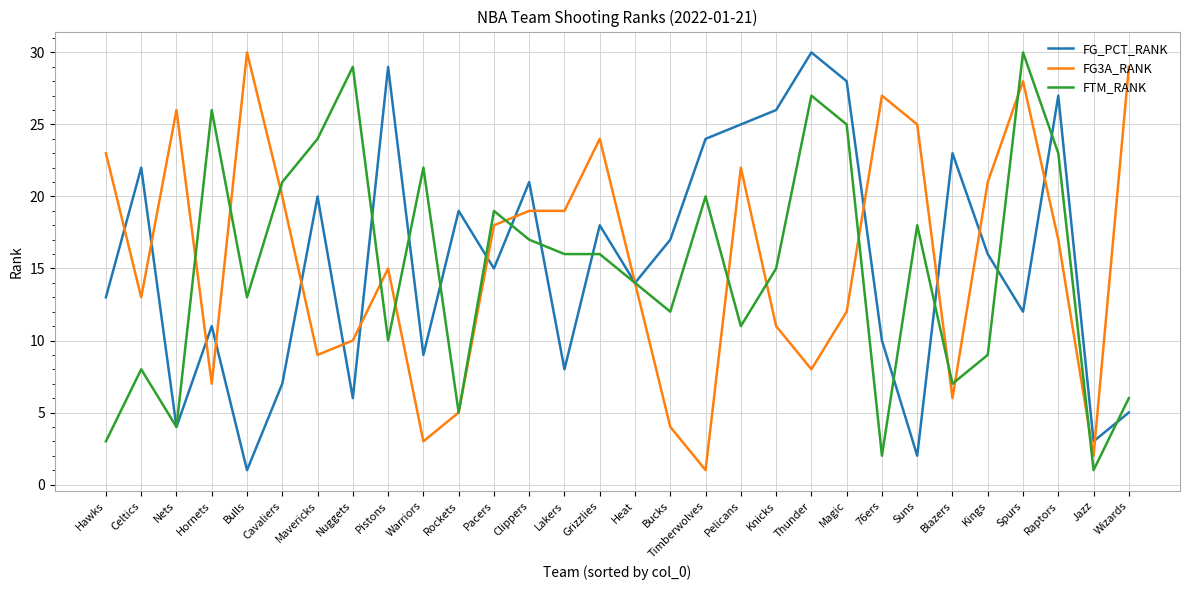

The FG3A_RANK series shows 9 at Hawks. True or false?

False